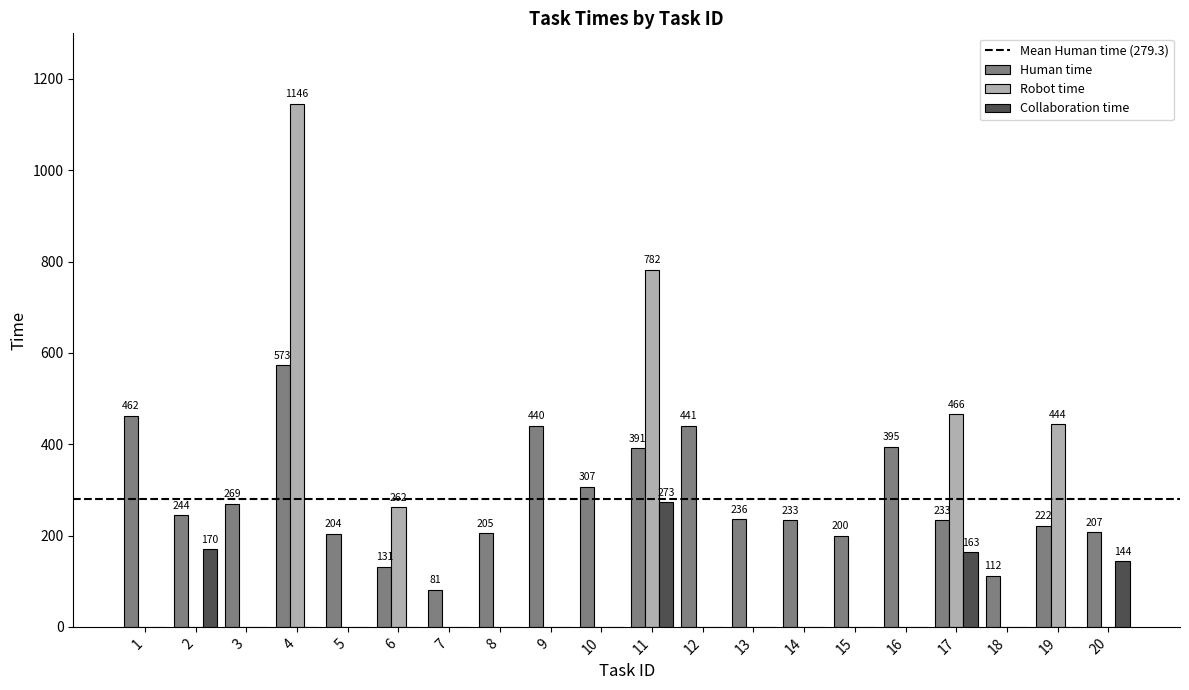

Which series has the widest spread of values?

Robot time